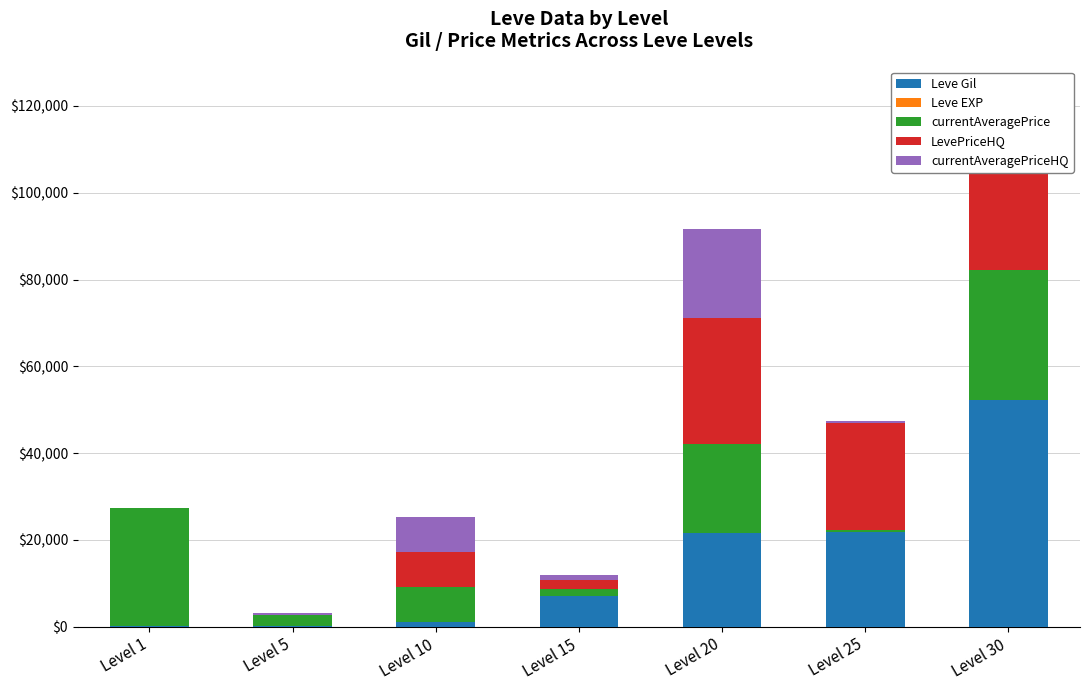

Reading left to right, what are all the values shown in this chart?

Leve Gil: 160	220	990	7170	21600	21830	52220
Leve EXP: 1	5	9	7	21	21	52
currentAveragePrice: 27128	2507	8055	1497	20471	326	30000
LevePriceHQ: 0	0	8055	2061	29000	24800	30000
currentAveragePriceHQ: 0	529	8055	1263	20471	326	0